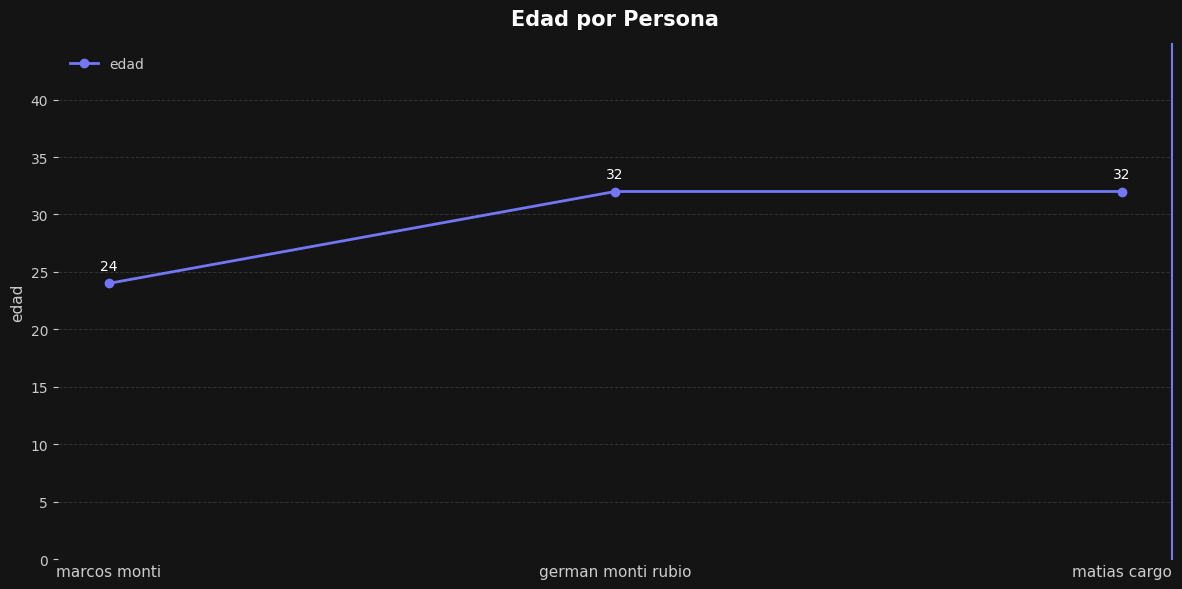

How many lines are shown in the chart?

1